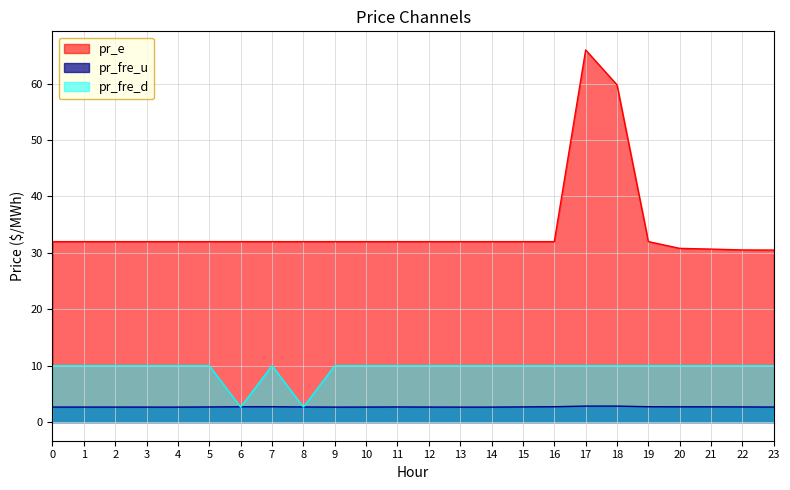

Does the chart display data point markers on the line(s)?

No